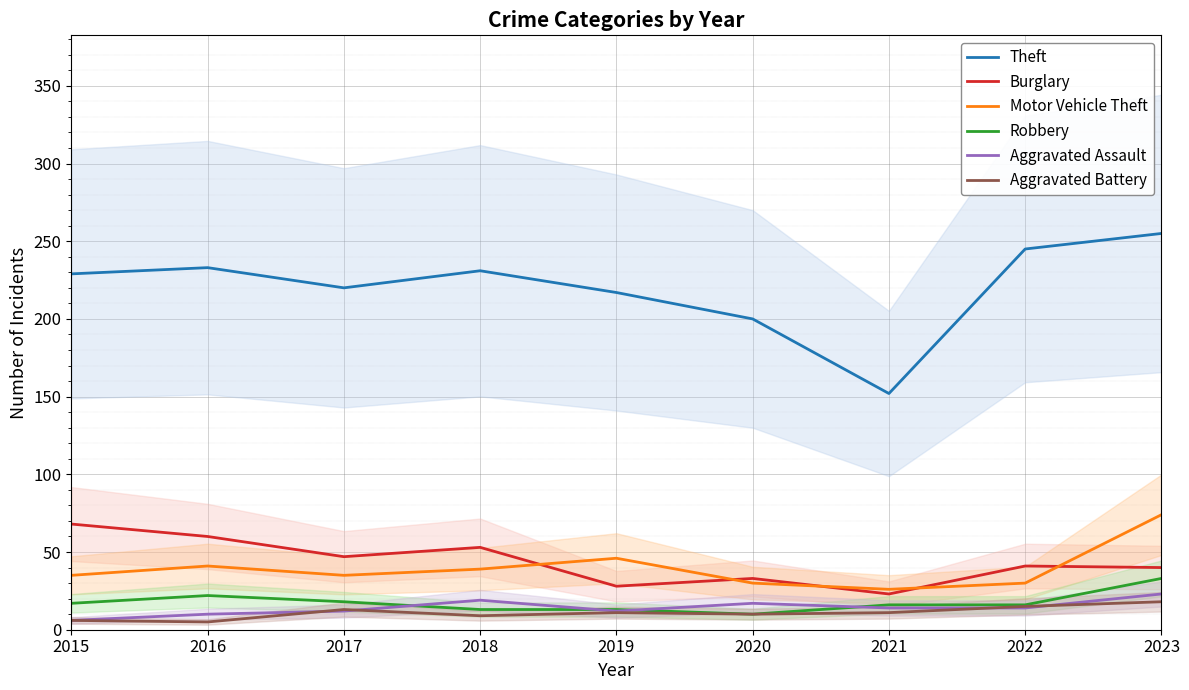

Rank the categories by Aggravated Assault value from lowest to highest.

2015, 2016, 2017, 2019, 2021, 2022, 2020, 2018, 2023